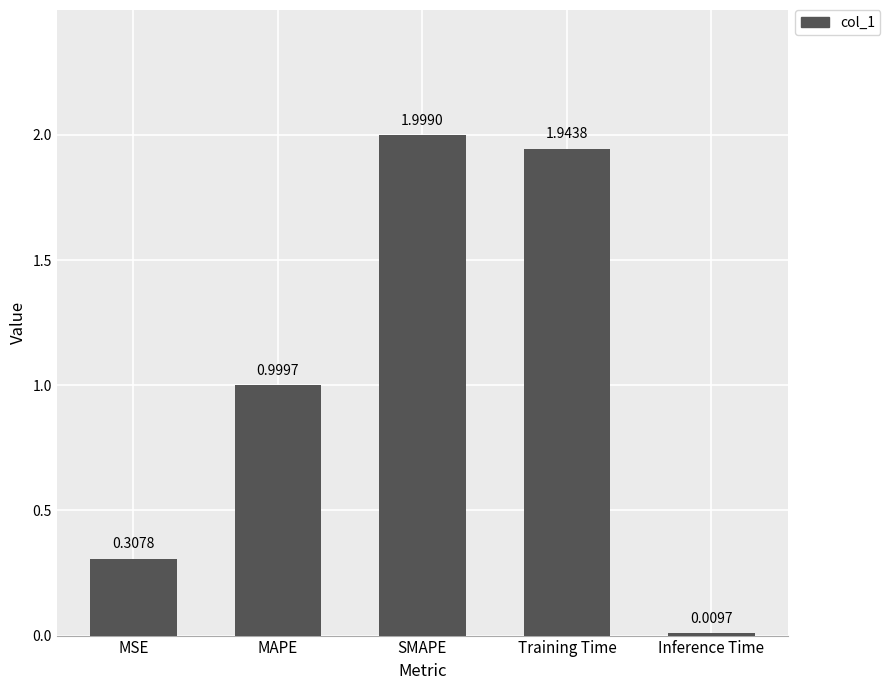

Rank the categories by value from lowest to highest.

Inference Time, MSE, MAPE, Training Time, SMAPE